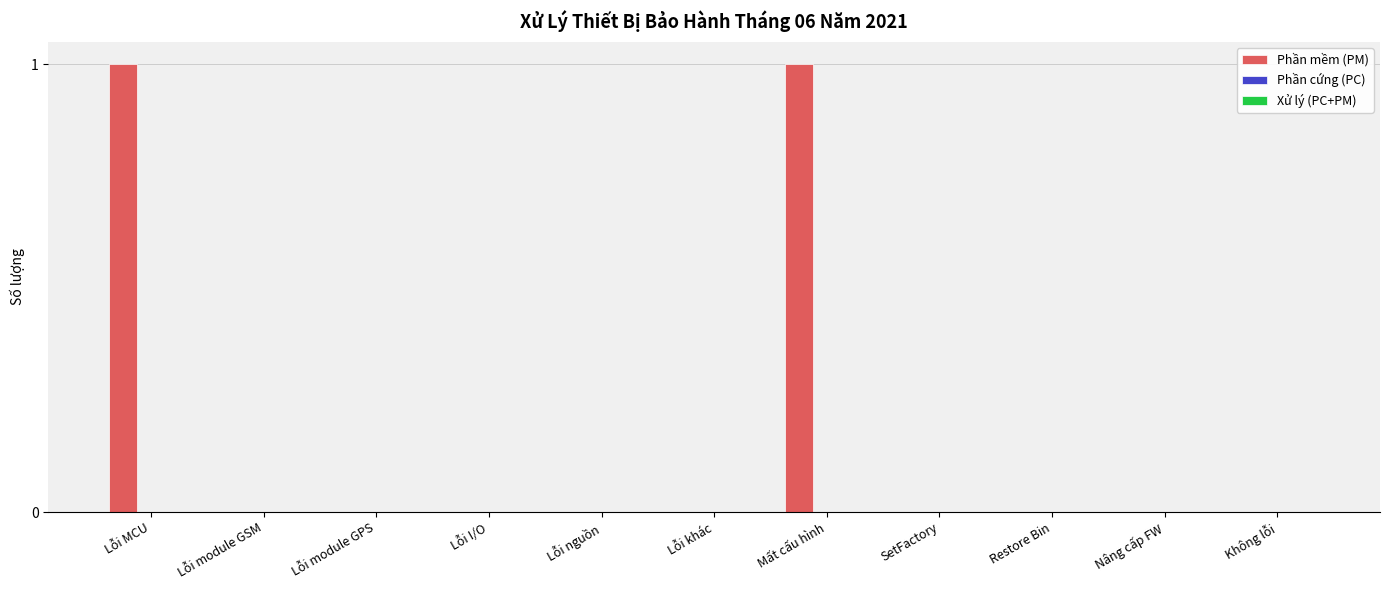

What is the change in value from Lỗi nguồn to Mất cấu hình?

+1